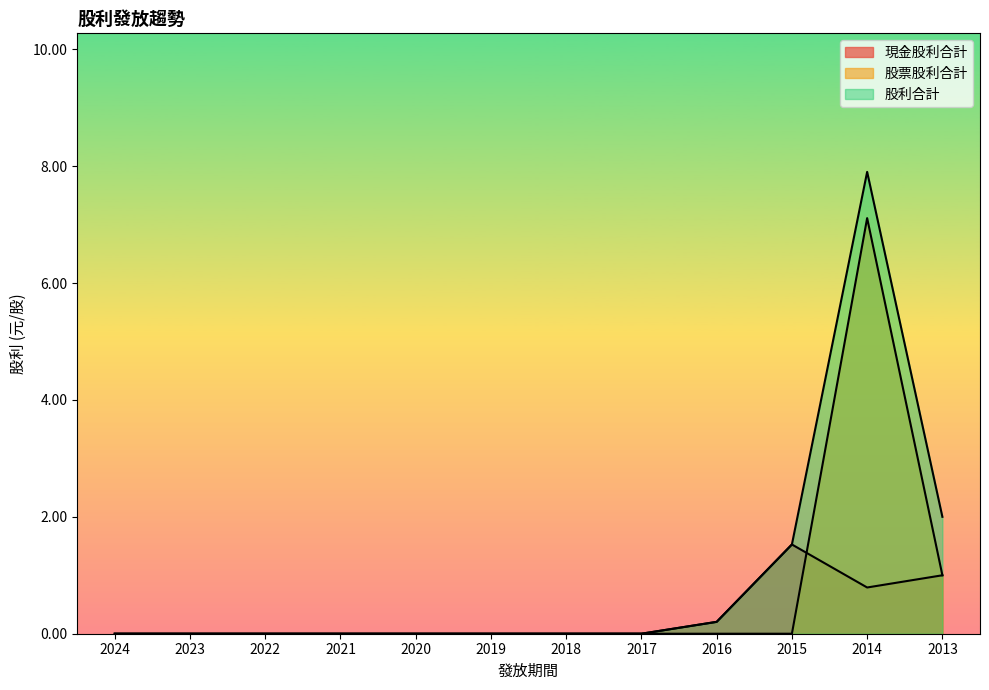

What is the total value across all series at 2014?

15.8